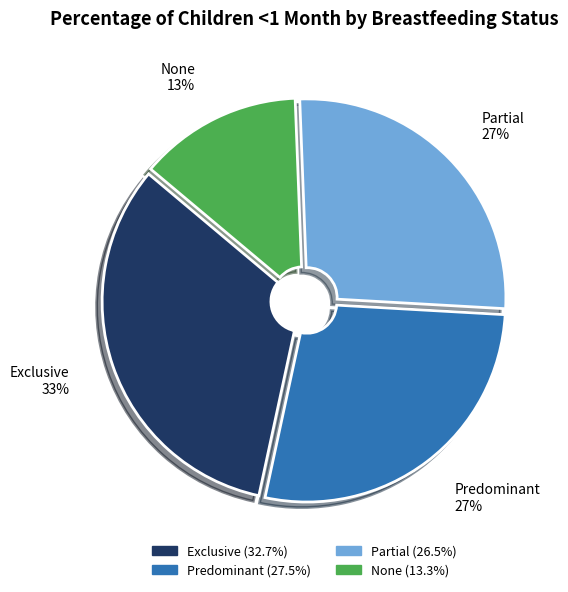

To the nearest percent, what percentage of the pie is Predominant?

27%